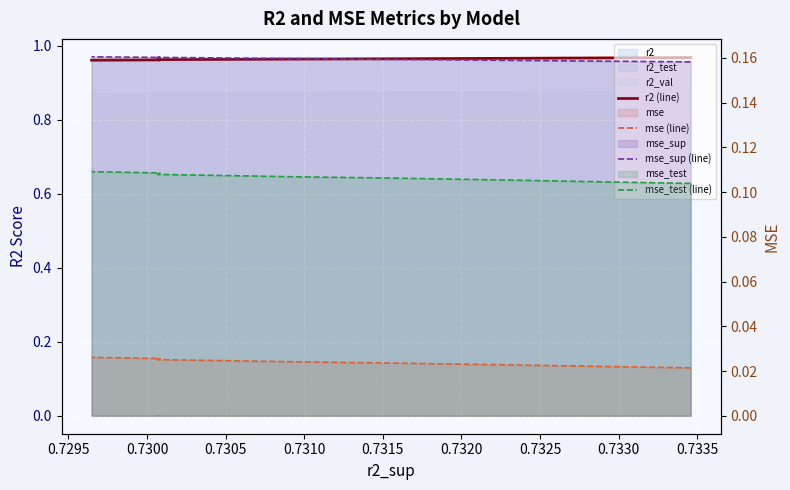

Reading left to right, transcribe all the data shown in this chart.

r2 (line): 1.0	1.0	1.0	1.0	1.0	1.0	1.0	1.0	1.0	1.0
mse (line): 0.0	0.0	0.0	0.0	0.0	0.0	0.0	0.0	0.0	0.0
mse_sup (line): 0.2	0.2	0.2	0.2	0.2	0.2	0.2	0.2	0.2	0.2
mse_test (line): 0.1	0.1	0.1	0.1	0.1	0.1	0.1	0.1	0.1	0.1